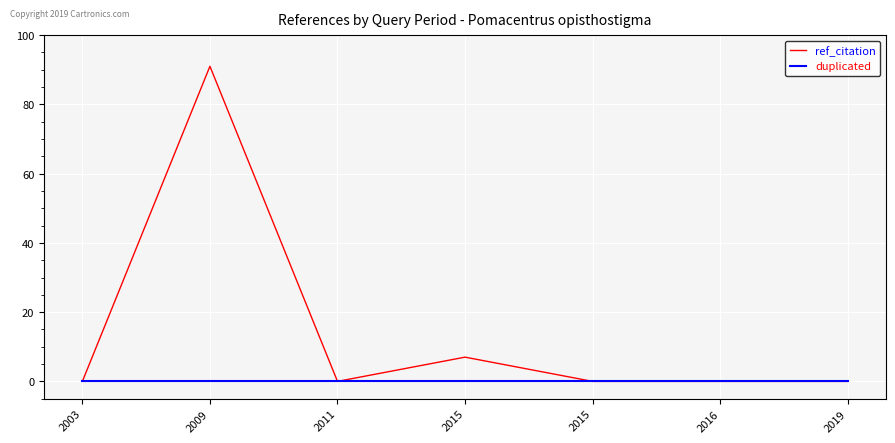

Does the chart have visible grid lines?

Yes